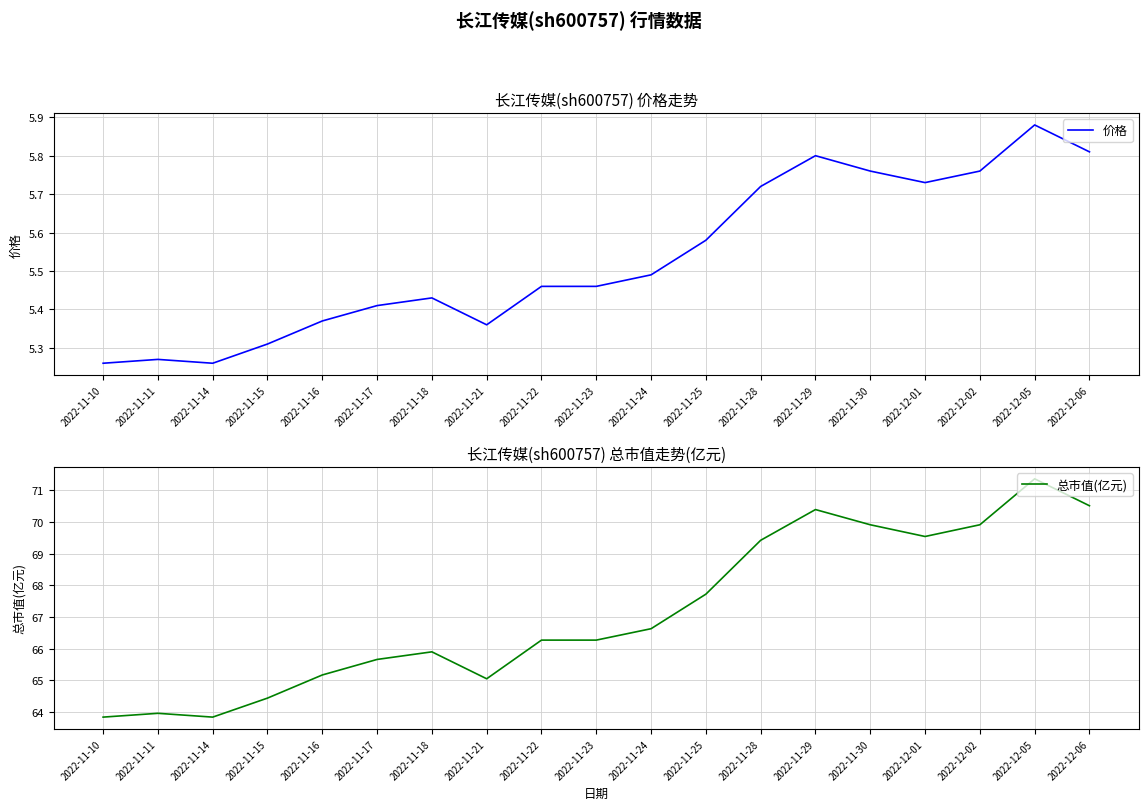

True or false: 总市值(亿元) and 价格 intersect in this chart.

False